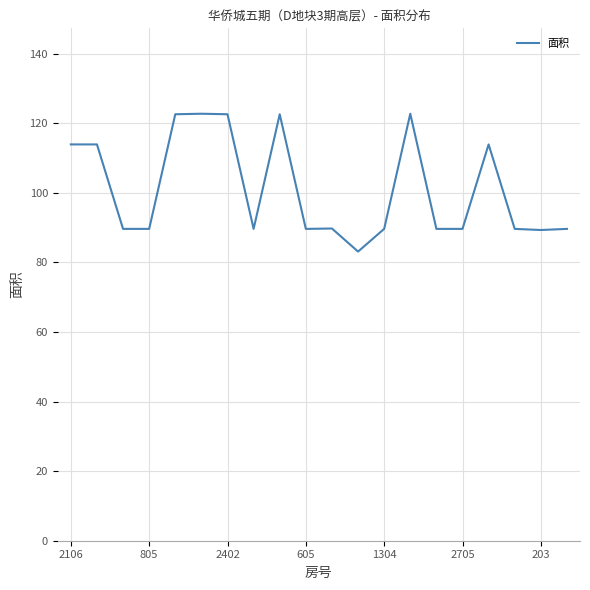

What is the greatest value displayed?

122.7